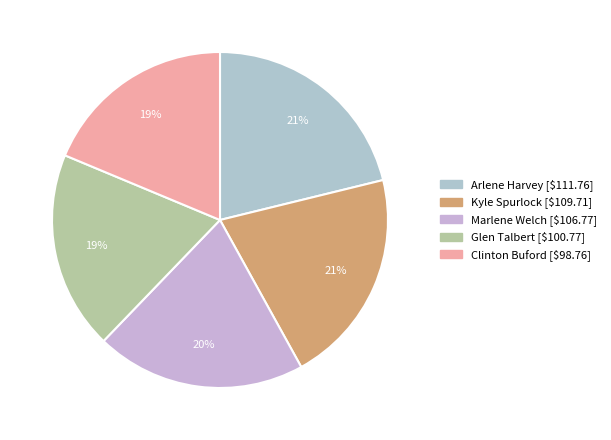

How much of the chart is everything except Arlene Harvey?

78.8%